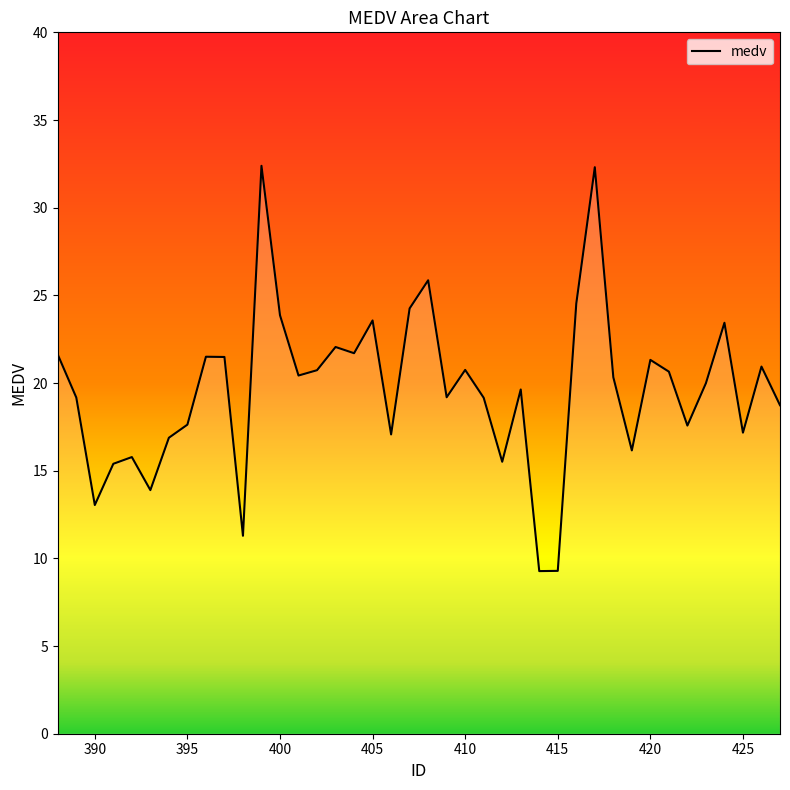

What is the difference between the maximum and minimum values?

23.1